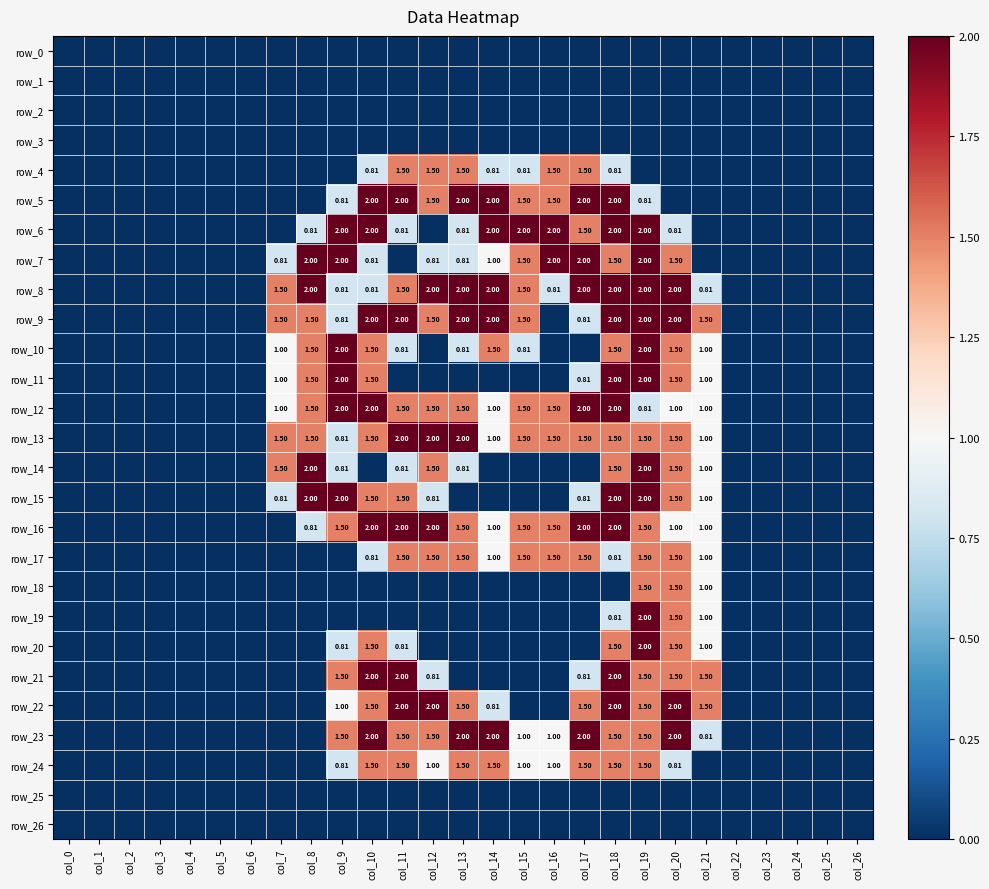

How many data points in row_21 are above 0?

9